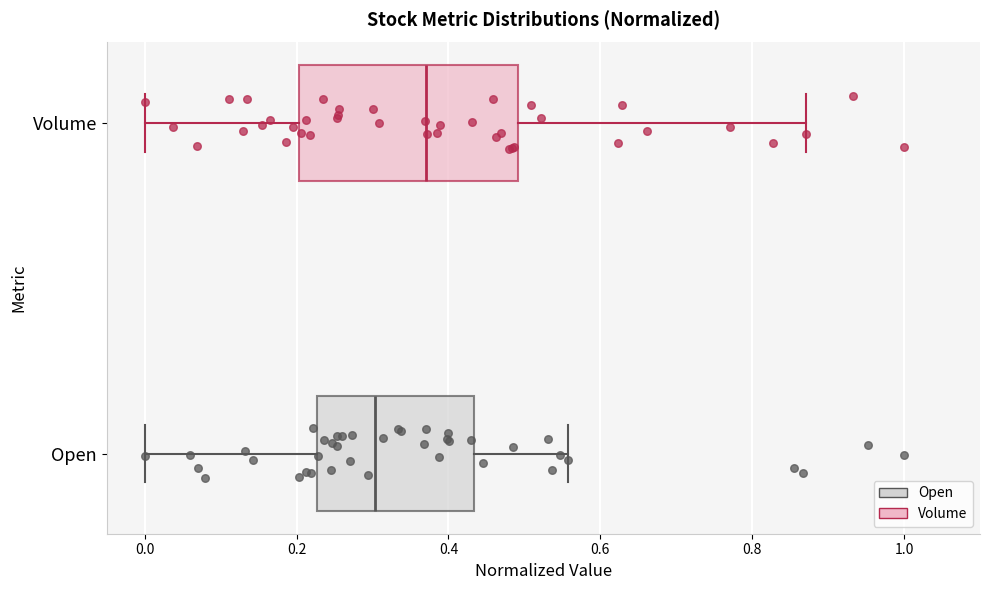

Where is the right edge of the box for Volume on the x-axis? The values are not printed on the chart, so give them approximately, as read against the axis.

0.50